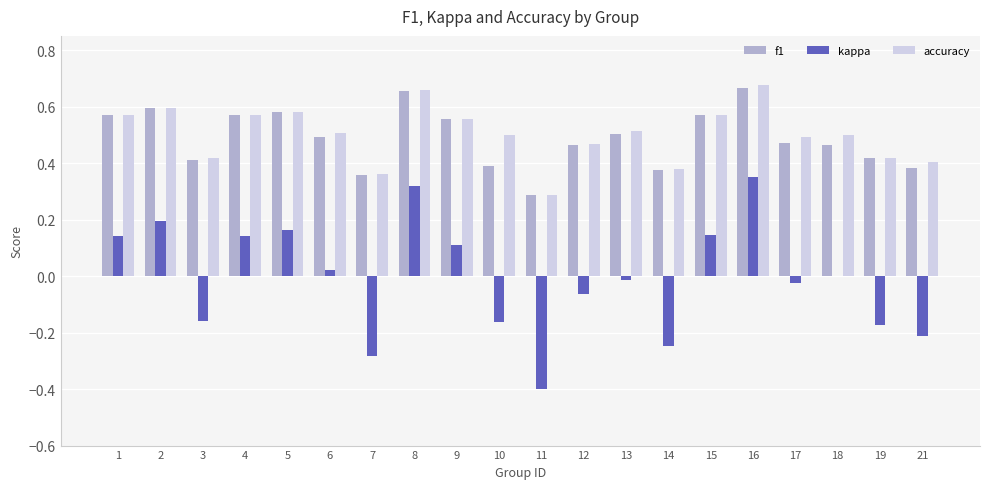

Is the value of f1 at 11 greater than the value of accuracy at 19?

No